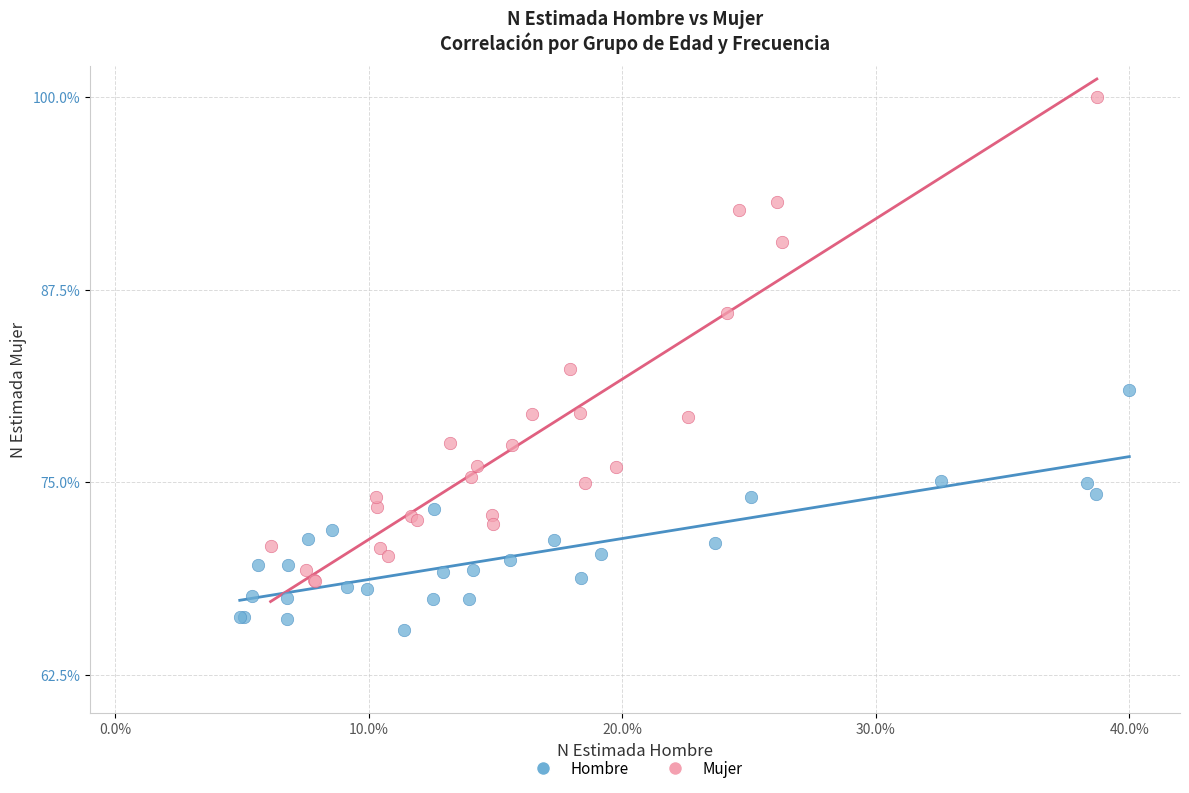

Which series contains the highest Y value?

Mujer